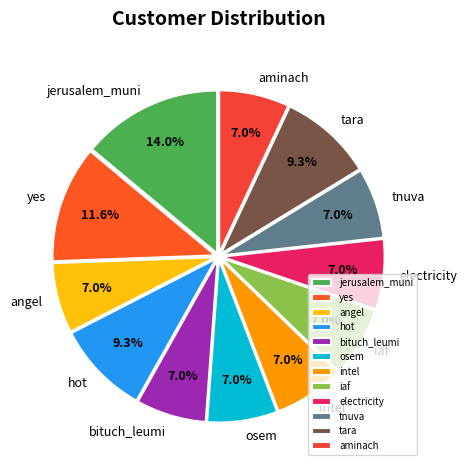

Which has a higher value, yes or tara?

yes